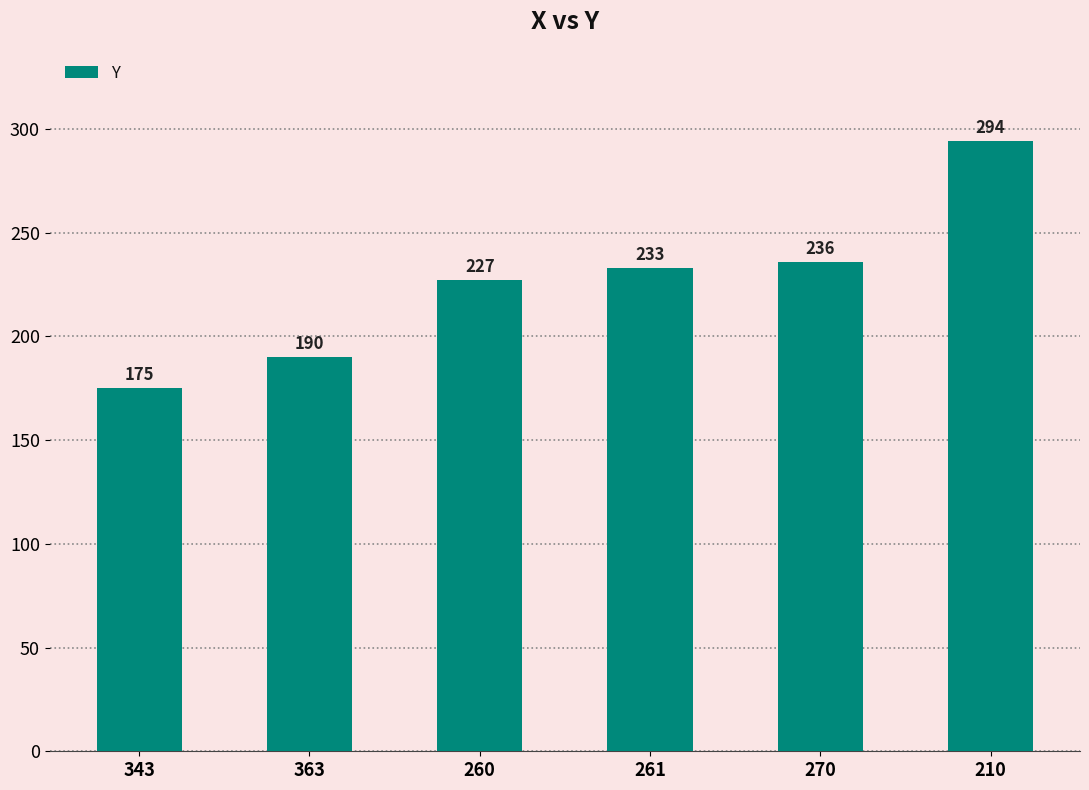

At which category does the chart reach its minimum across all series?

343